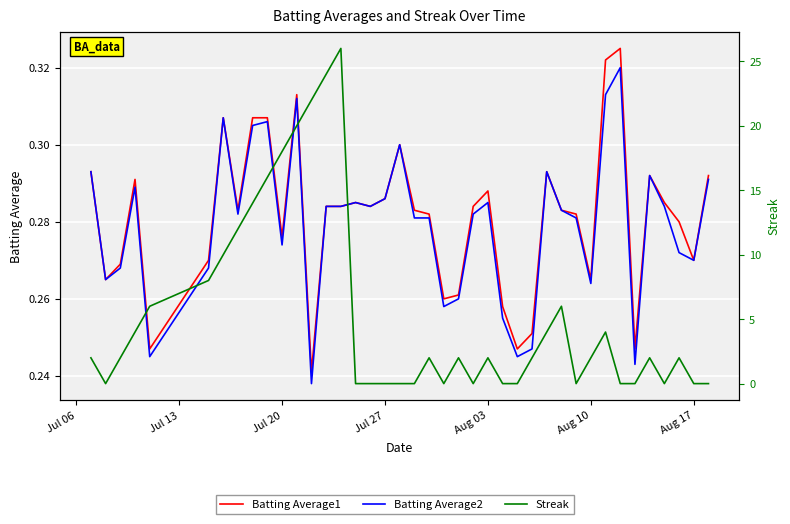

At how many categories does at least one series exceed 6?

10